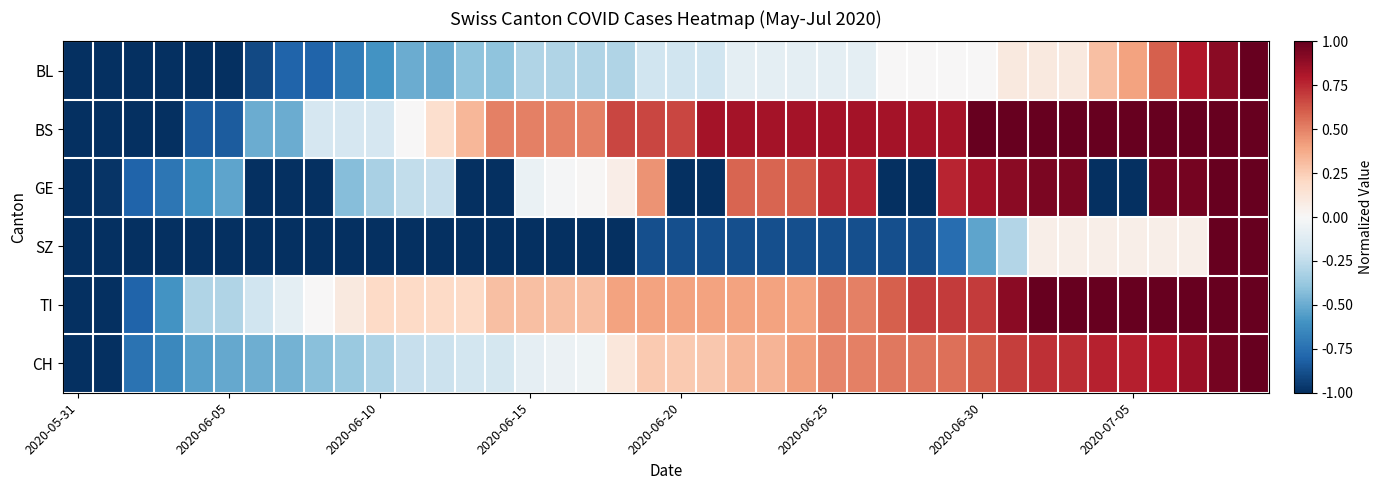

How many series are shown in this chart?

6